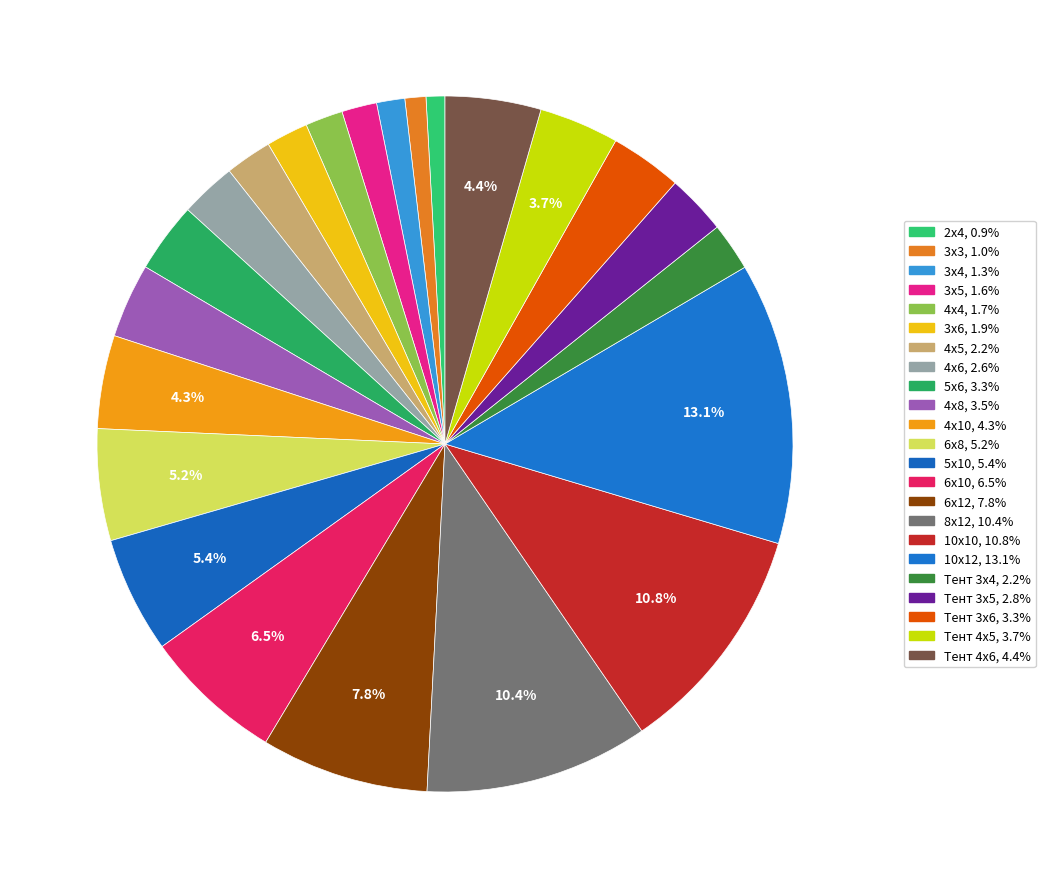

How many slices are in this pie chart?

23